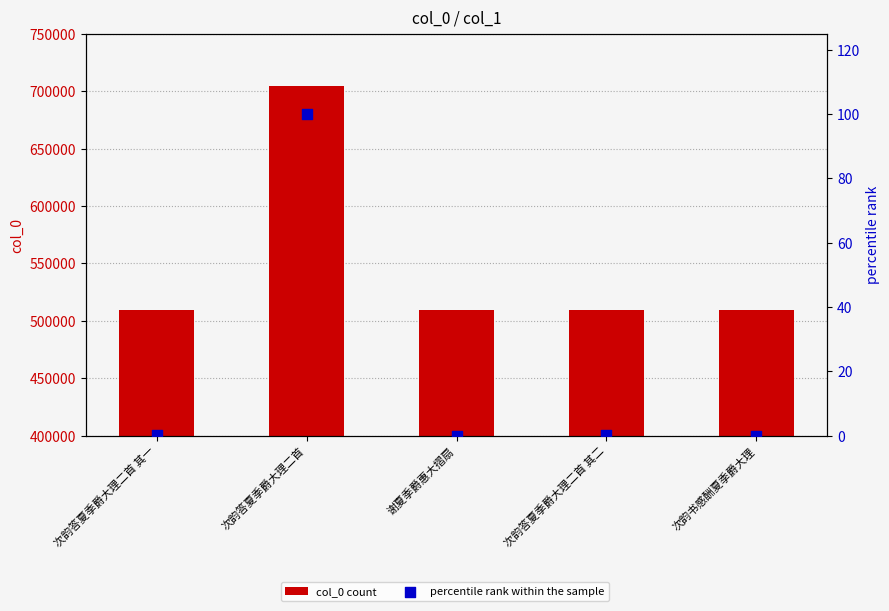

At which category is the sum across all series the highest?

次韵答夏季爵大理二首